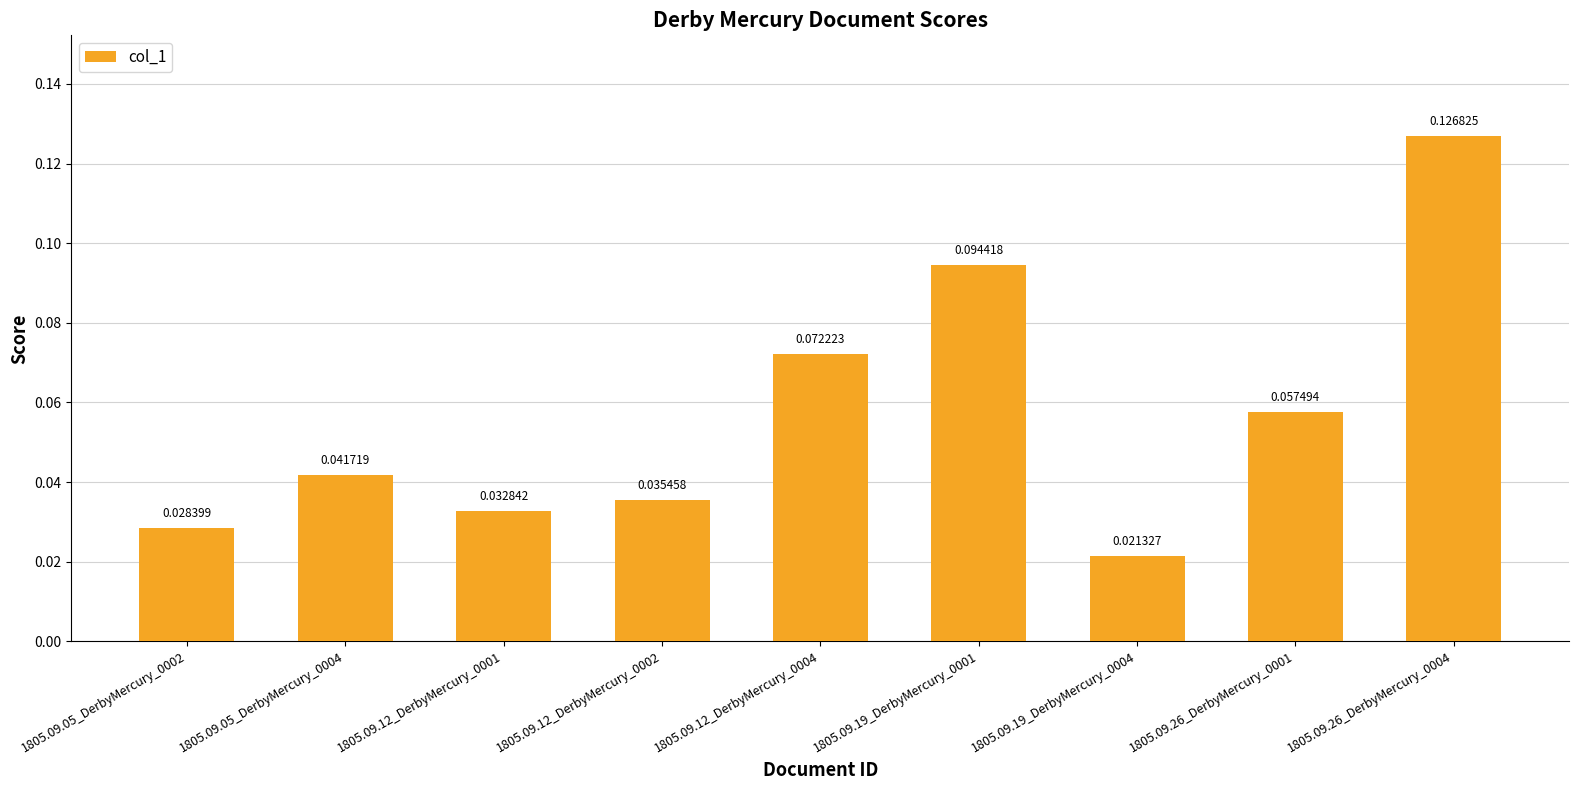

Which label corresponds to the smallest value in the chart?

1805.09.19_DerbyMercury_0004